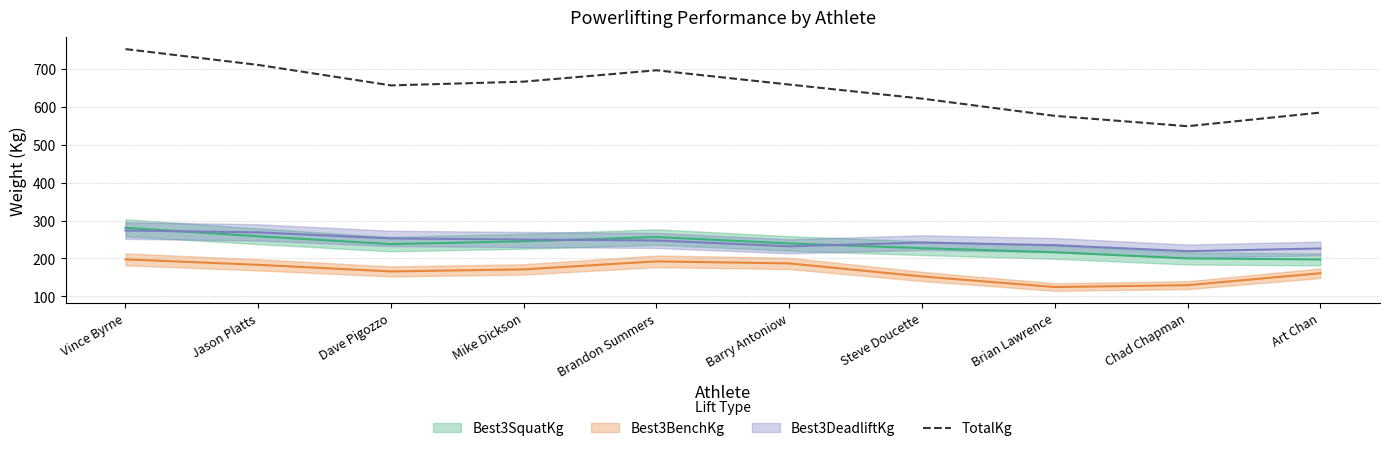

Reading left to right, list all the values displayed in this chart.

Vince Byrne=752.3	Jason Platts=710.5	Dave Pigozzo=656.5	Mike Dickson=666.5	Brandon Summers=696.4	Barry Antoniow=658.7	Steve Doucette=621.6	Brian Lawrence=576.2	Chad Chapman=548.9	Art Chan=584.8